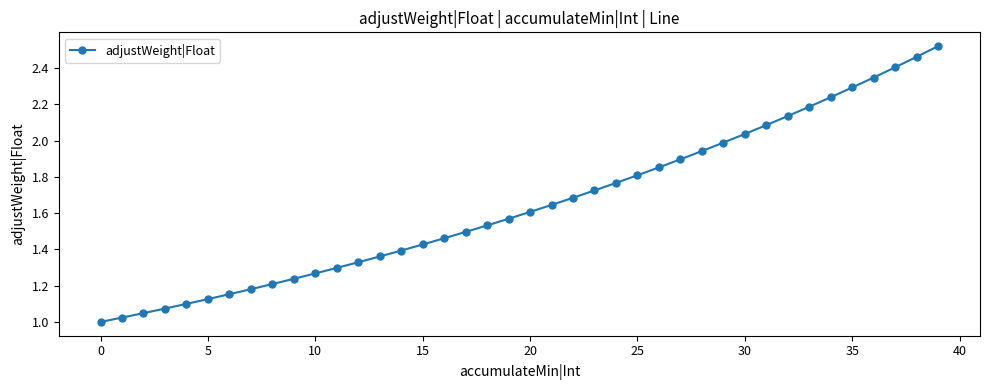

What is the sum of all values?

65.9